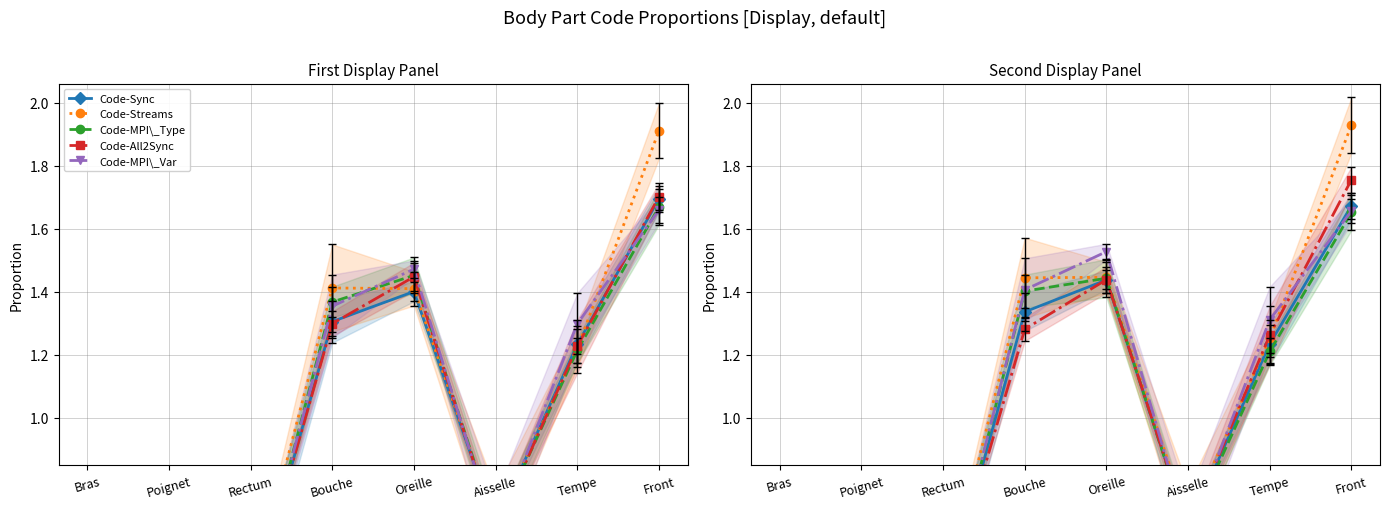

What is the difference between the Code-MPI\_Type values at Bras and Bouche?

0.7